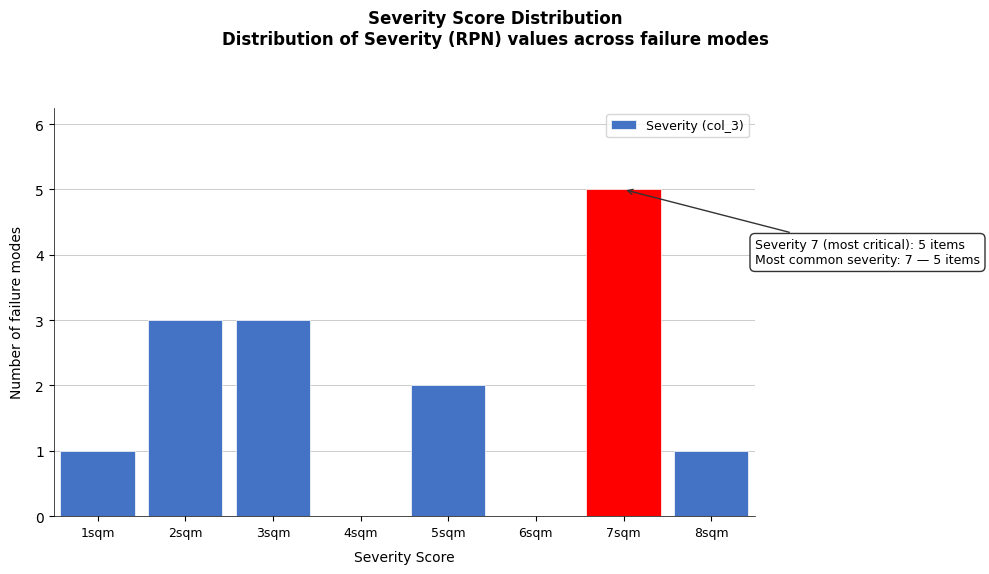

Reading right to left, extract all data points from this chart.

8sqm=1	7sqm=5	6sqm=0	5sqm=2	4sqm=0	3sqm=3	2sqm=3	1sqm=1